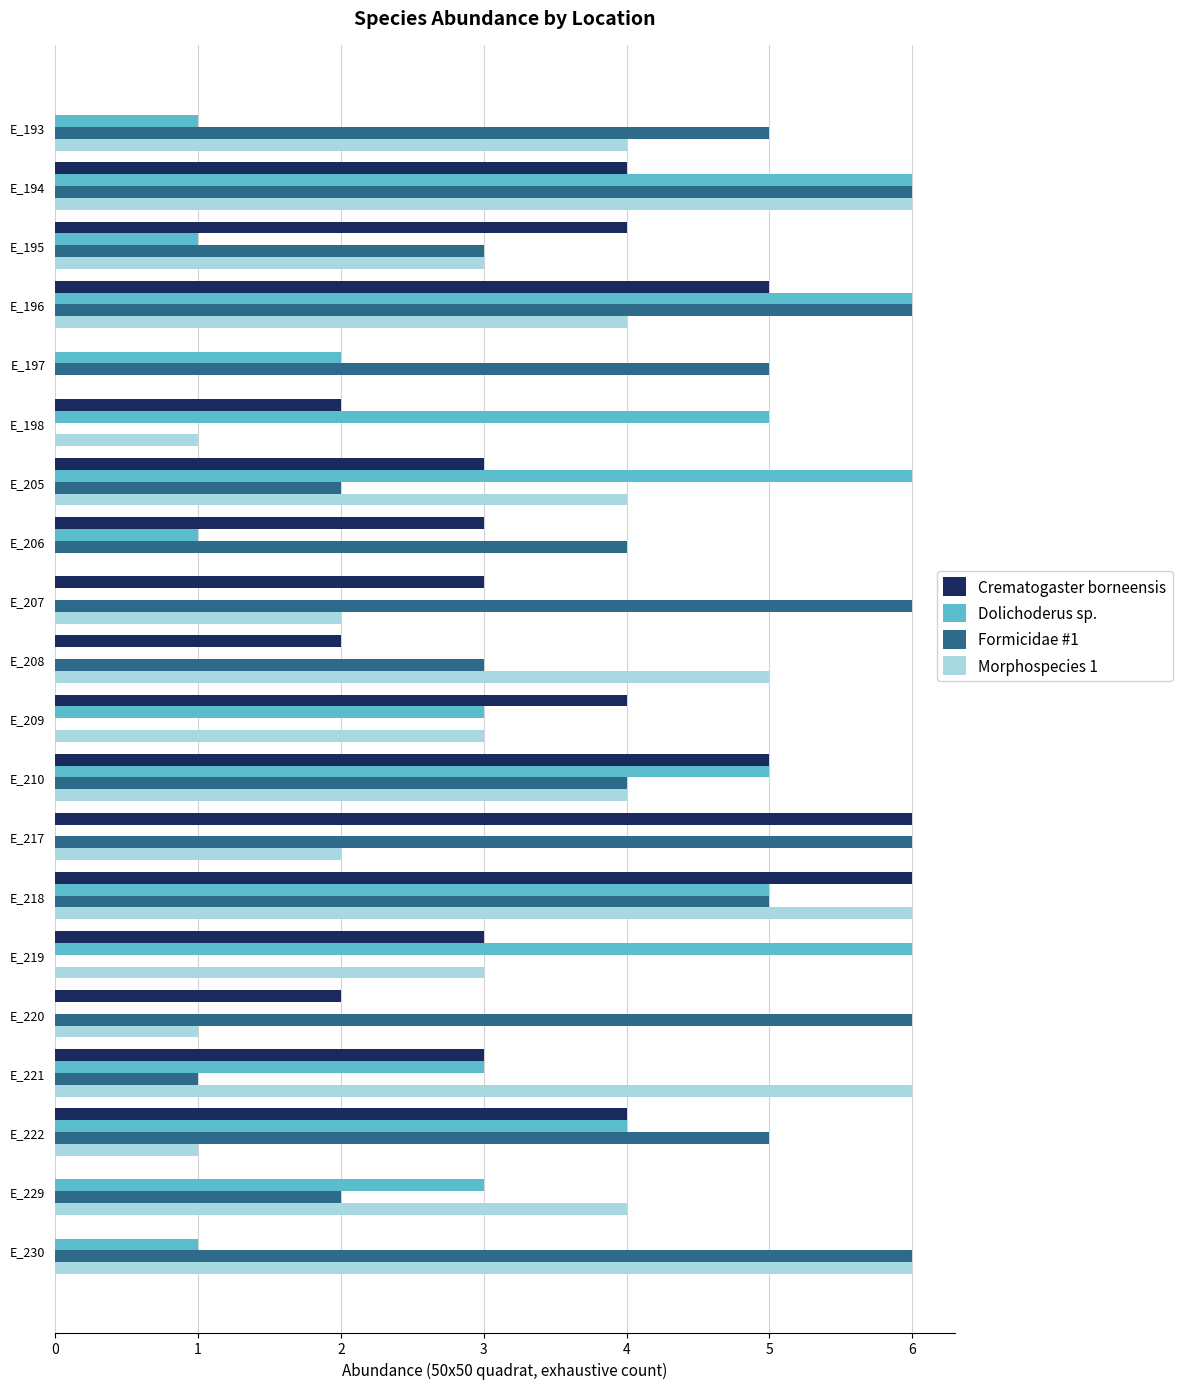

The Crematogaster borneensis series shows -3 at E_197. True or false?

False